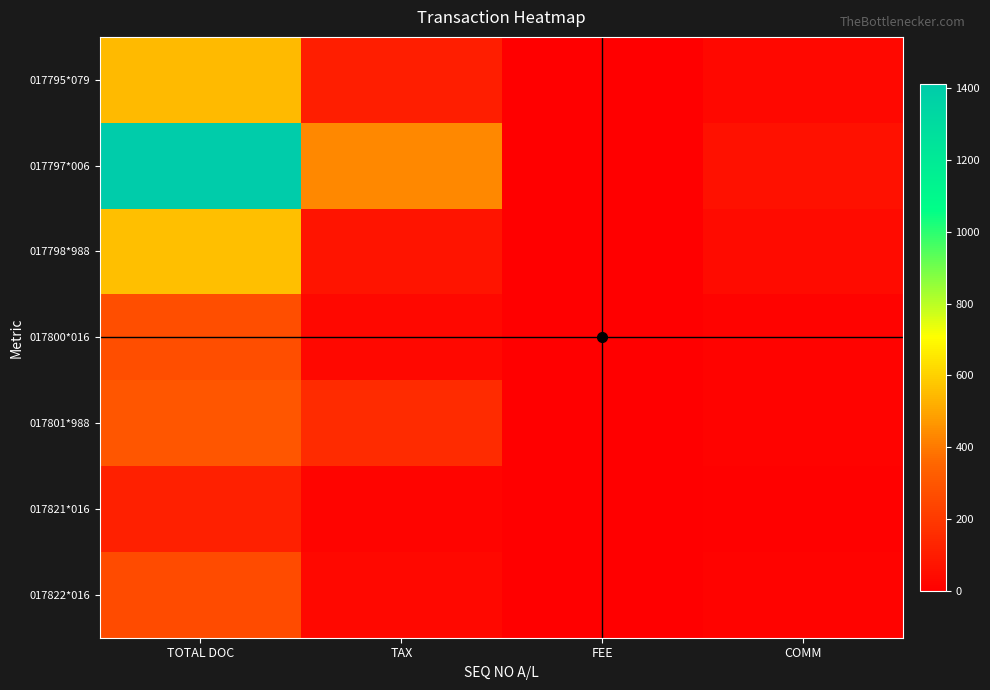

What is the maximum value shown in the chart?

1412.0